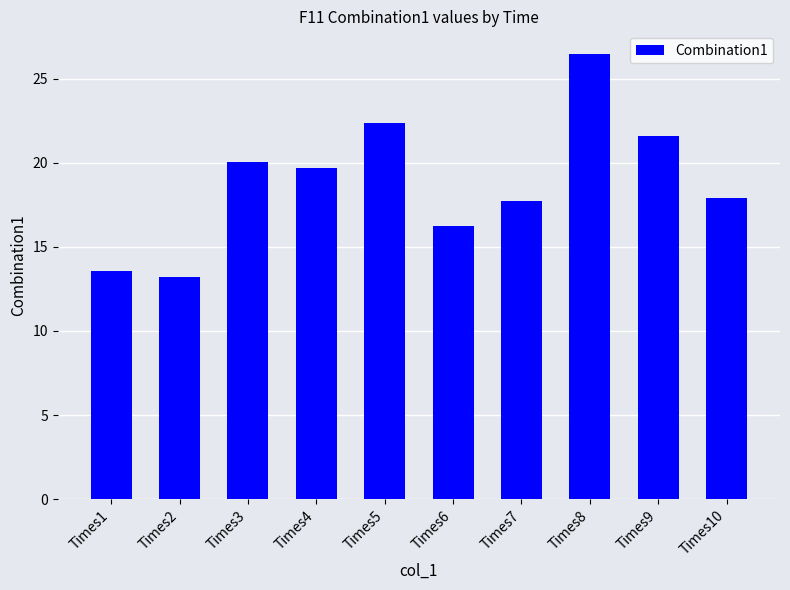

Which category has the highest value across all series?

Times8